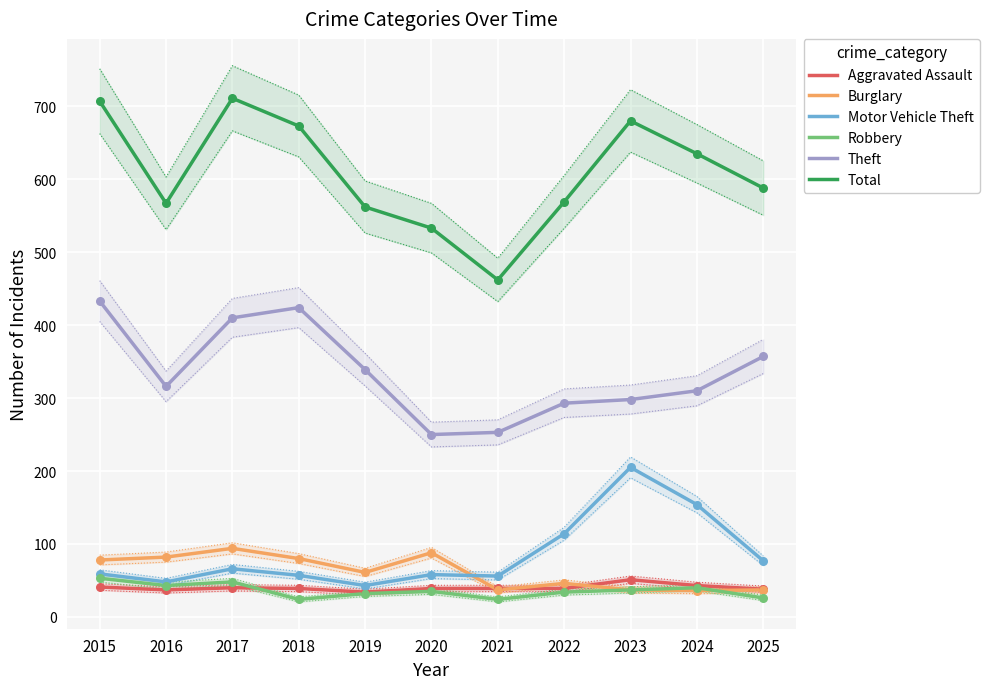

What is the total value across all series at 2016?

1093